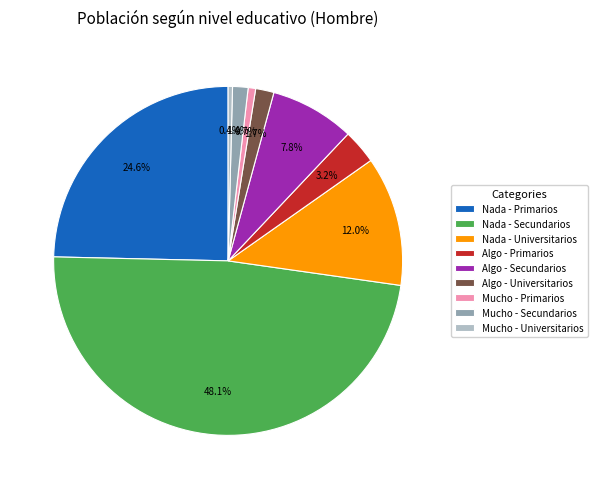

What is the largest slice in the pie chart?

Nada - Secundarios